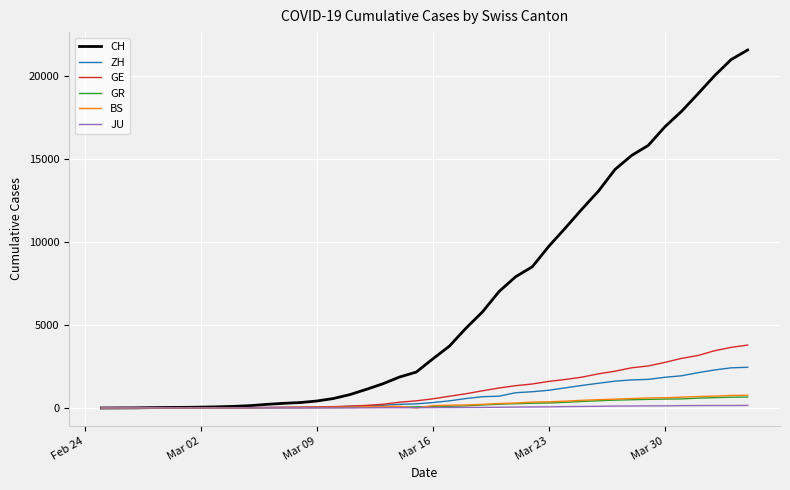

Which series has the largest total across all categories?

CH